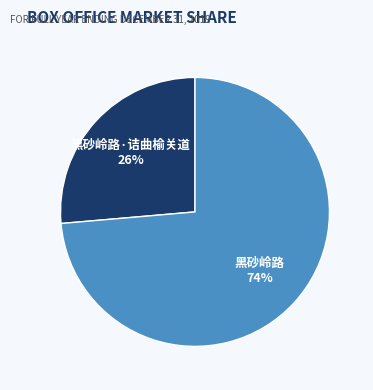

Does any single category account for the majority?

Yes